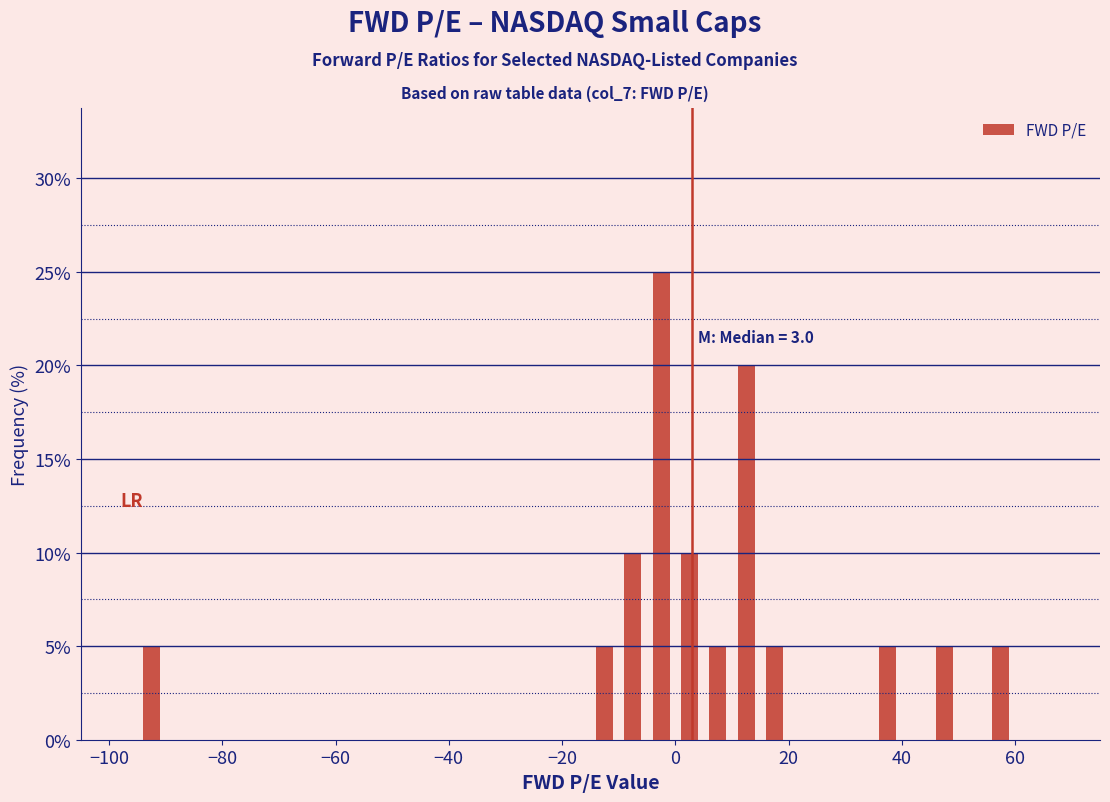

Read against the x-axis, roughly where is the centre of the tallest bar?

-2